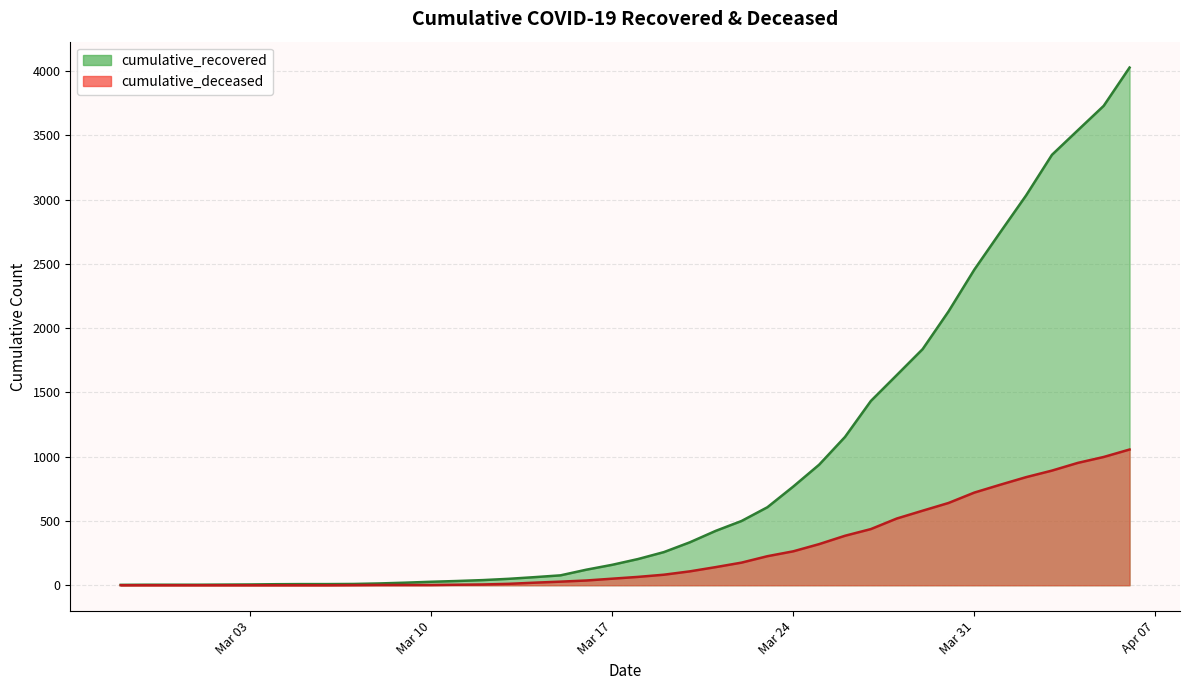

List the series in order of their peak value, lowest first.

cumulative_deceased, cumulative_recovered